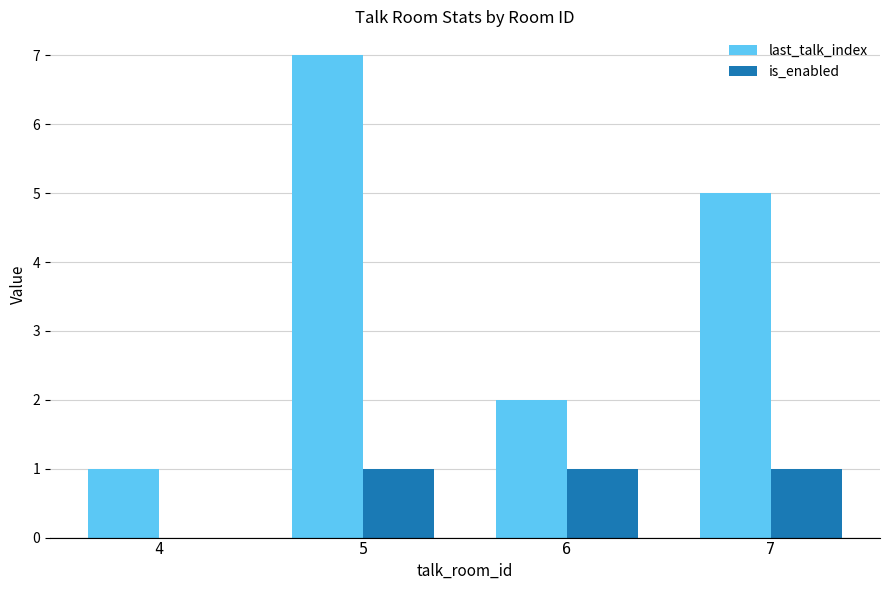

At which category is the sum across all series the highest?

5